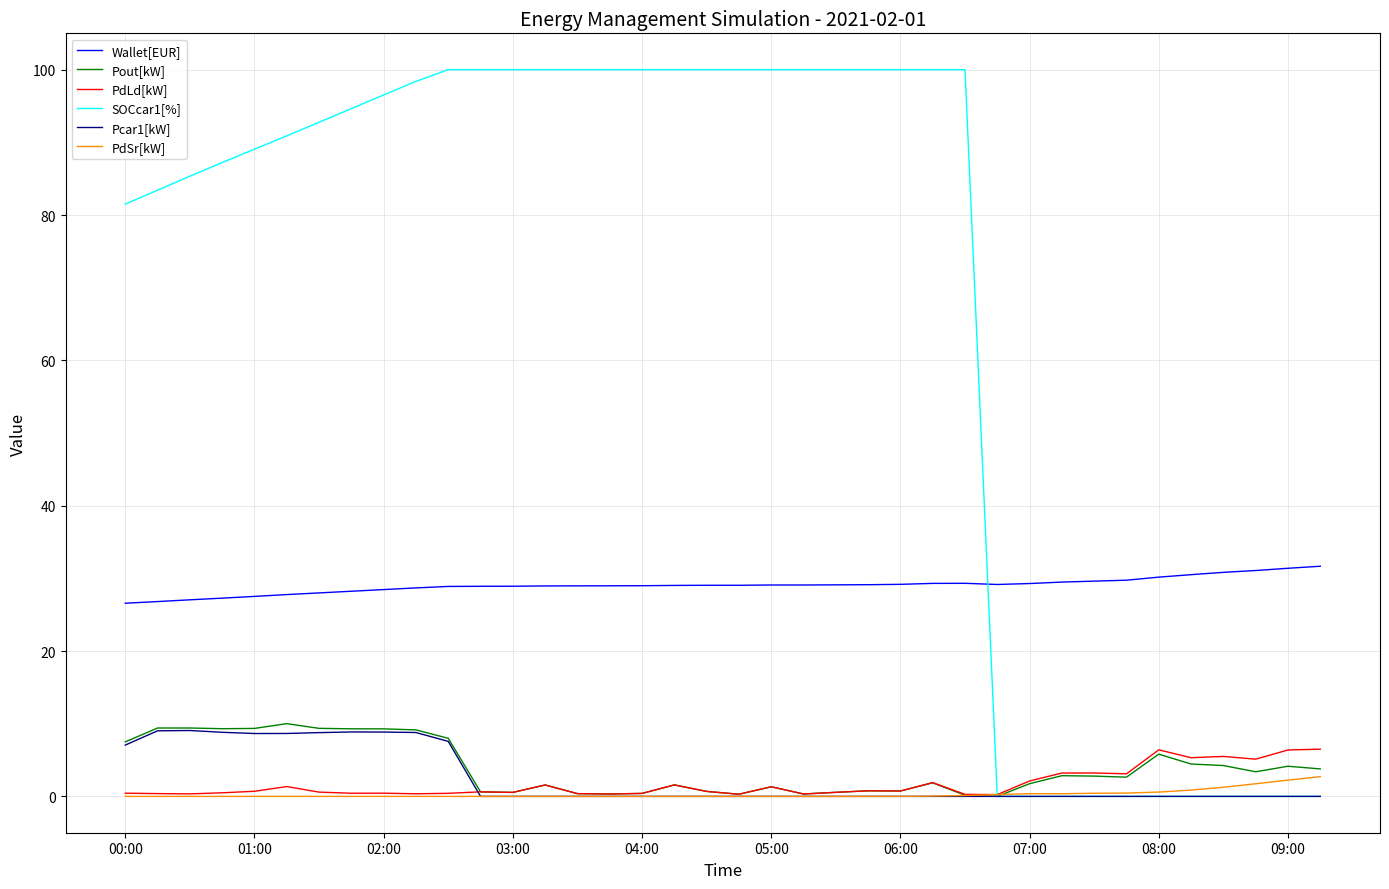

Which series has the largest total across all categories?

SOCcar1[%]